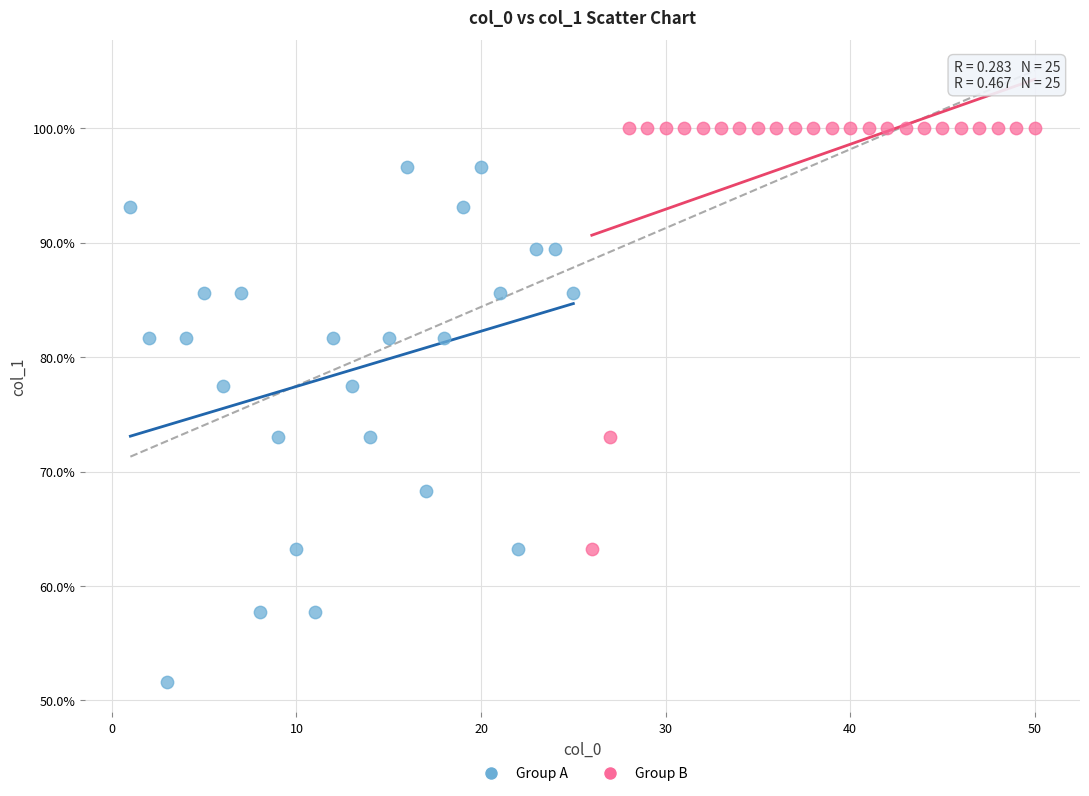

What are all the series names shown in the legend?

Group A, Group B